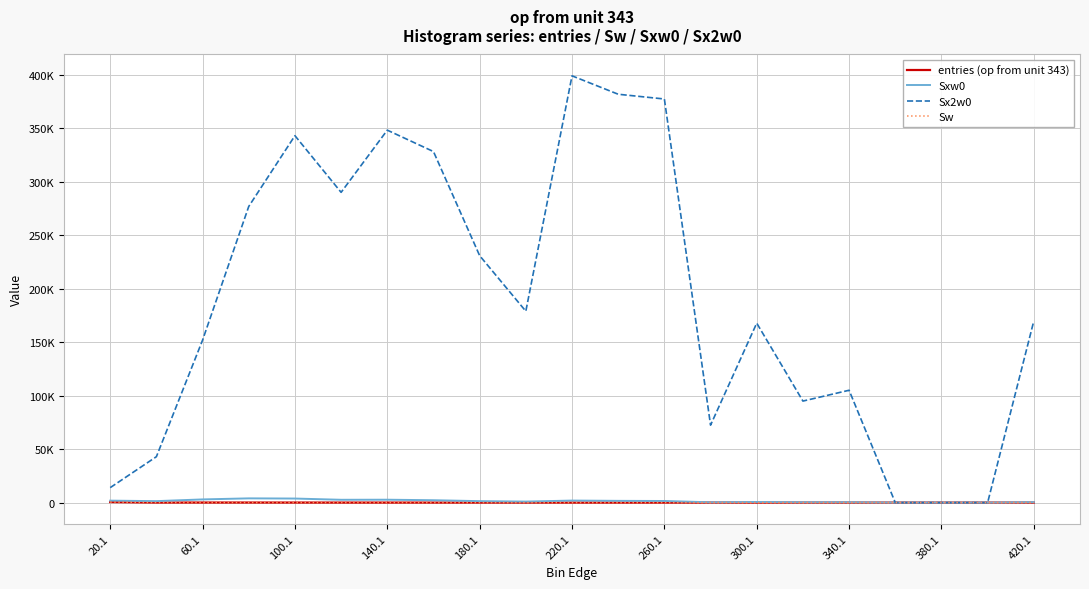

Is this an area chart (filled region under the line)?

No